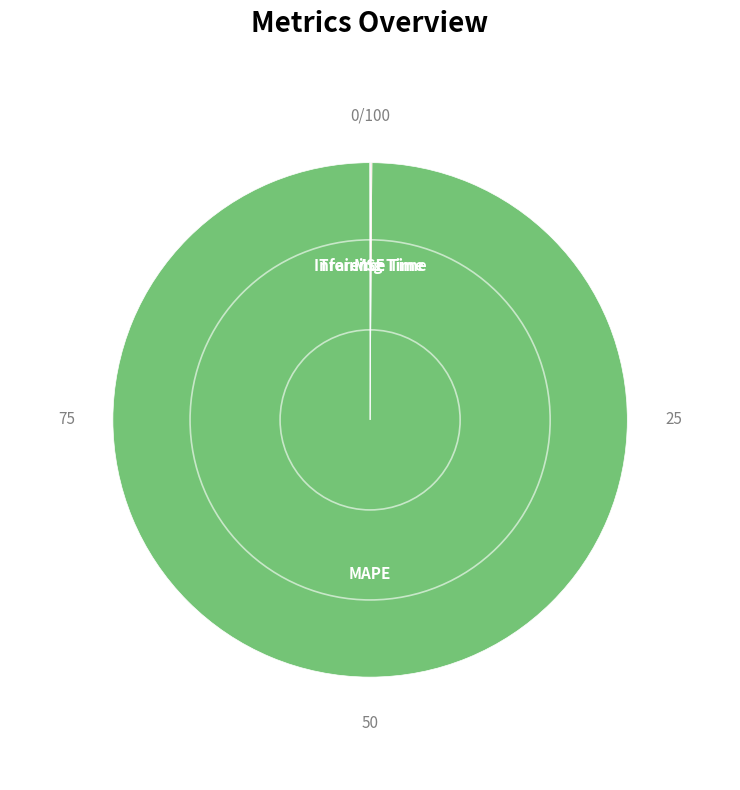

What is the largest slice in the pie chart?

MAPE